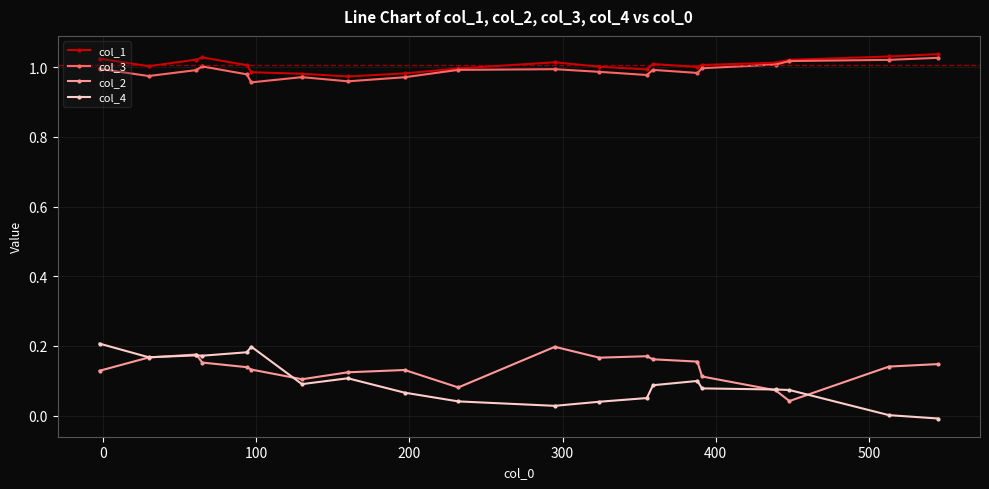

True or false: col_3 has more than 2 interior local peaks.

True